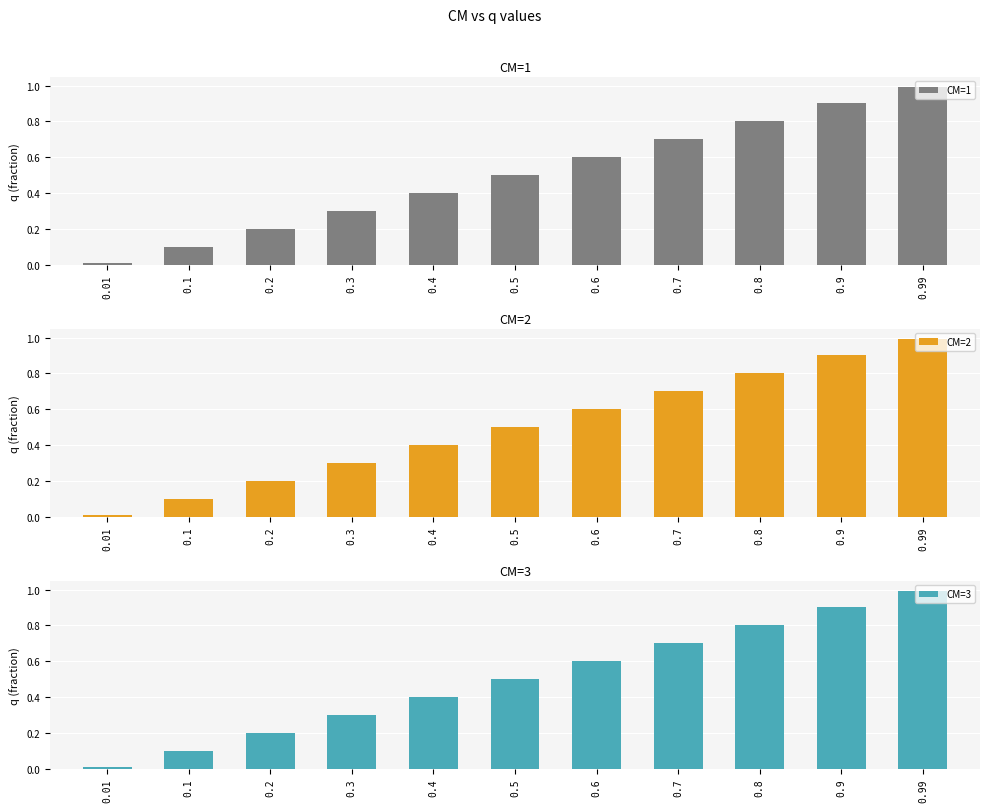

Reading left to right, list all the values displayed in this chart.

CM=1: 0.0	0.1	0.2	0.3	0.4	0.5	0.6	0.7	0.8	0.9	1.0
CM=2: 0.0	0.1	0.2	0.3	0.4	0.5	0.6	0.7	0.8	0.9	1.0
CM=3: 0.0	0.1	0.2	0.3	0.4	0.5	0.6	0.7	0.8	0.9	1.0